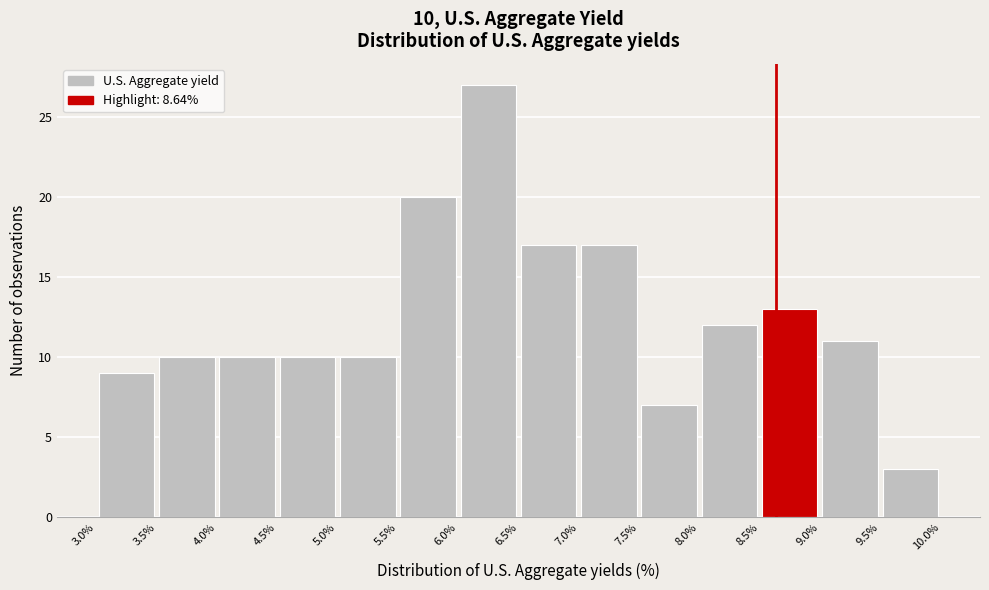

Over which range of the x-axis is the bar tallest?

6.0% to 6.5%